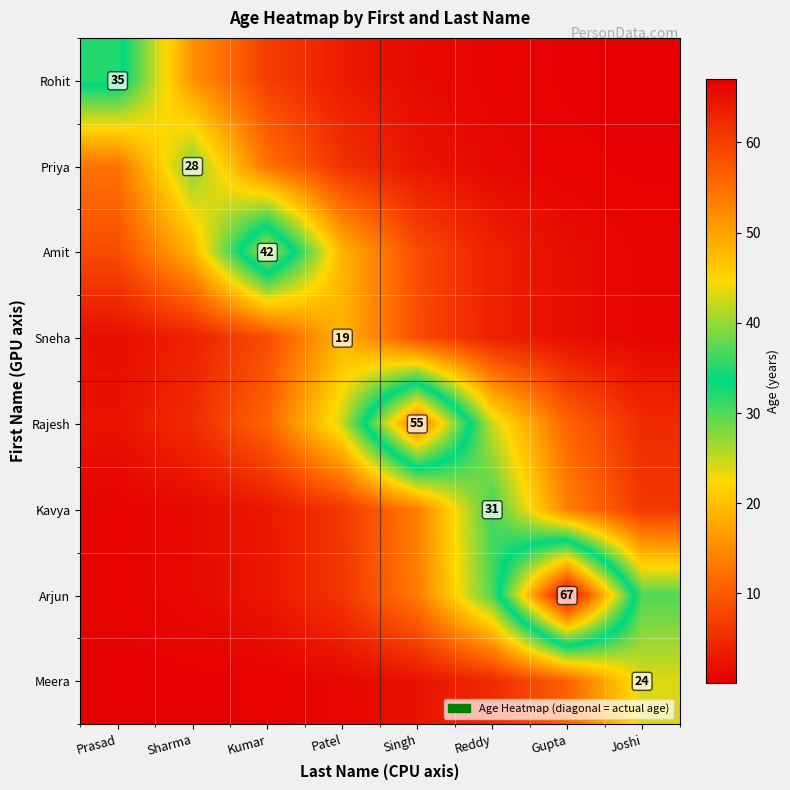

Which series changed the most between Prasad and Sharma?

Rohit